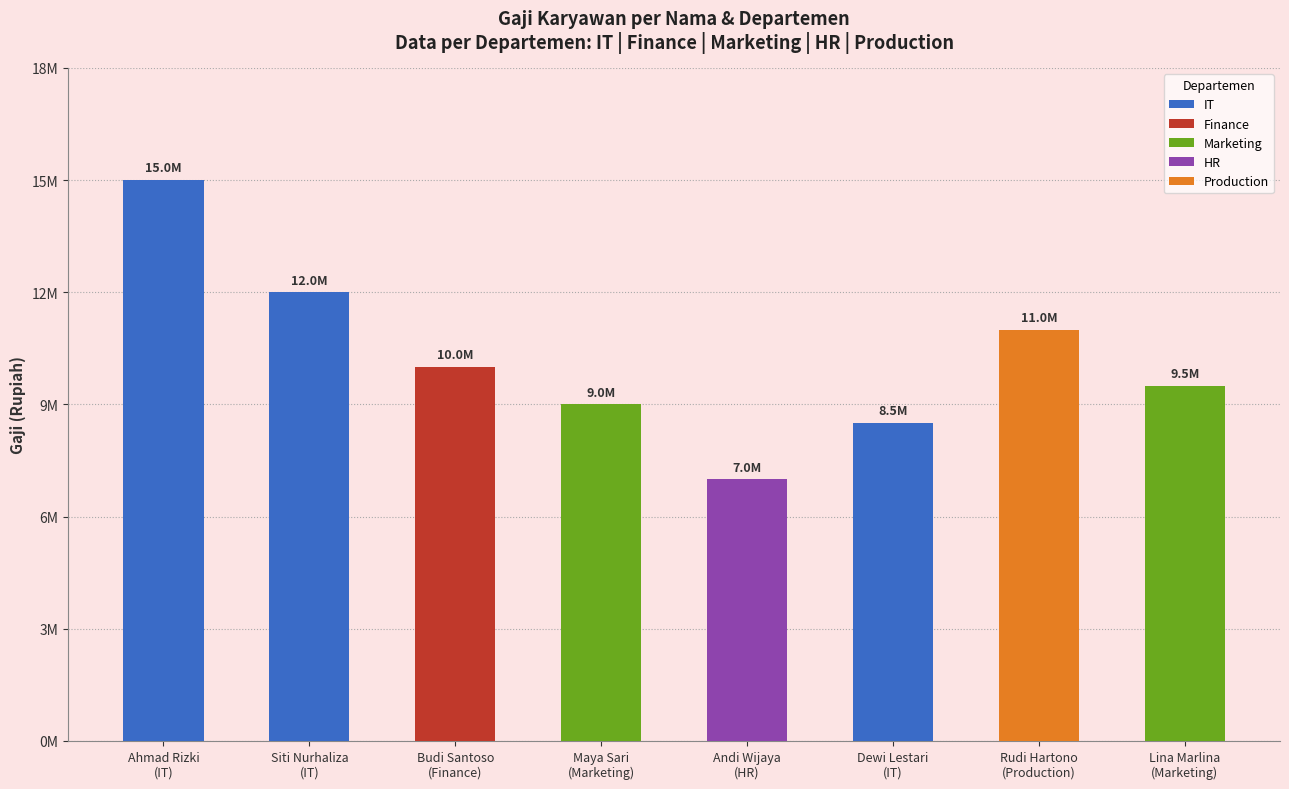

What is the label of the 7th bar from the right?

Siti Nurhaliza
(IT)